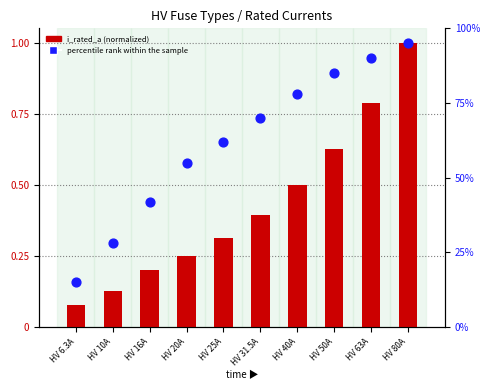

Is the value of percentile rank within the sample at HV 25A greater than the value of i_rated_a (normalized) at HV 50A?

Yes